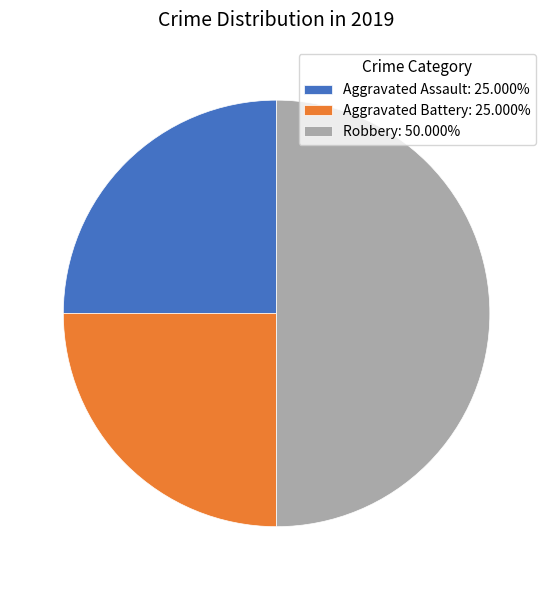

Between Robbery and Aggravated Assault, which is larger?

Robbery